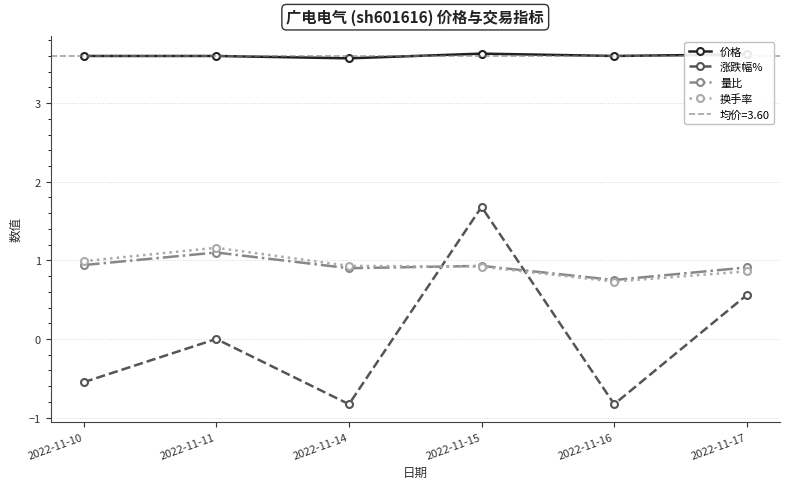

What is the difference between the 换手率 values at 2022-11-10 and 2022-11-16?

0.3